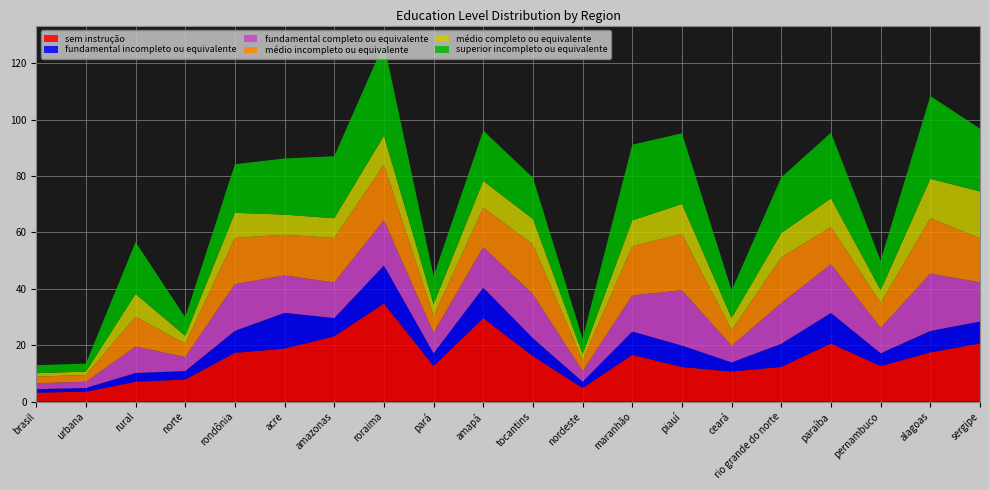

Reading left to right, what are all the values shown in this chart?

sem instrução: 3.1	3.5	7.0	7.8	17.3	18.8	23.1	34.8	12.6	29.6	16.1	4.8	16.6	12.2	10.6	12.3	20.6	12.6	17.4	20.6
fundamental incompleto ou equivalente: 1.2	1.3	3.1	3.0	7.8	12.7	6.5	13.5	4.5	10.8	6.4	2.2	8.3	7.6	3.2	8.2	10.9	4.5	7.6	7.8
fundamental completo ou equivalente: 2.1	2.2	9.4	5.0	16.6	13.2	12.6	16.1	7.3	14.3	15.6	3.8	12.8	19.6	5.9	14.4	17.3	9.0	20.4	13.9
médio incompleto ou equivalente: 2.3	2.4	10.6	4.7	16.4	14.4	15.8	19.8	5.9	14.1	17.7	3.8	17.5	20.0	5.5	16.2	13.2	8.8	19.7	15.7
médio completo ou equivalente: 1.2	1.2	8.1	2.9	8.9	7.1	7.0	10.2	4.2	9.5	9.0	2.3	9.1	10.7	4.3	8.6	10.2	4.6	13.9	16.6
superior incompleto ou equivalente: 2.8	2.9	18.4	6.6	17.2	19.9	22.0	32.7	10.0	17.9	14.6	5.5	26.9	25.1	9.8	19.7	23.3	10.5	29.4	22.2